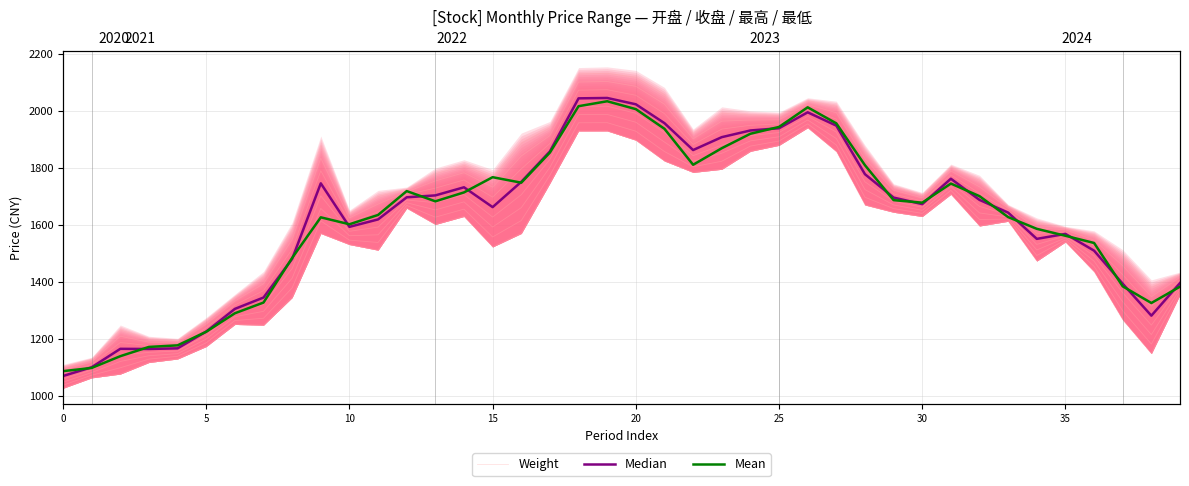

Rank the series at 30 from lowest to highest value.

Weight, Mean, Median